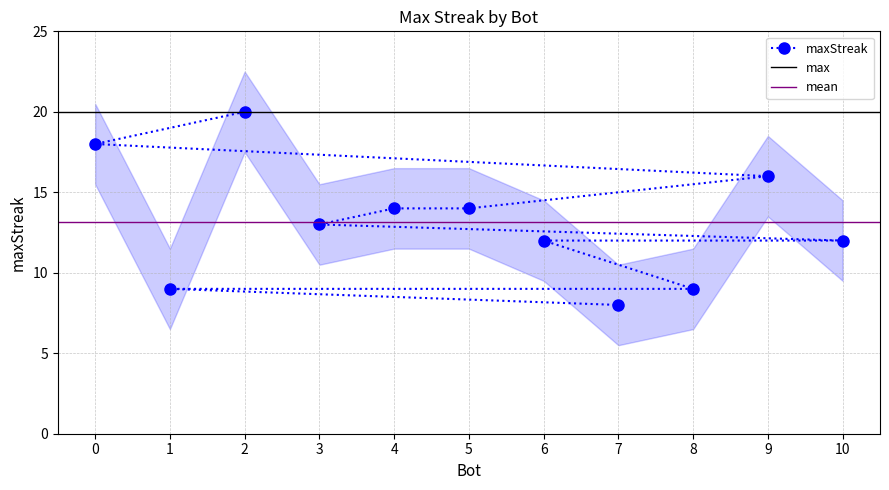

What is the ratio of the value at 6 to the value at 10?

1.0